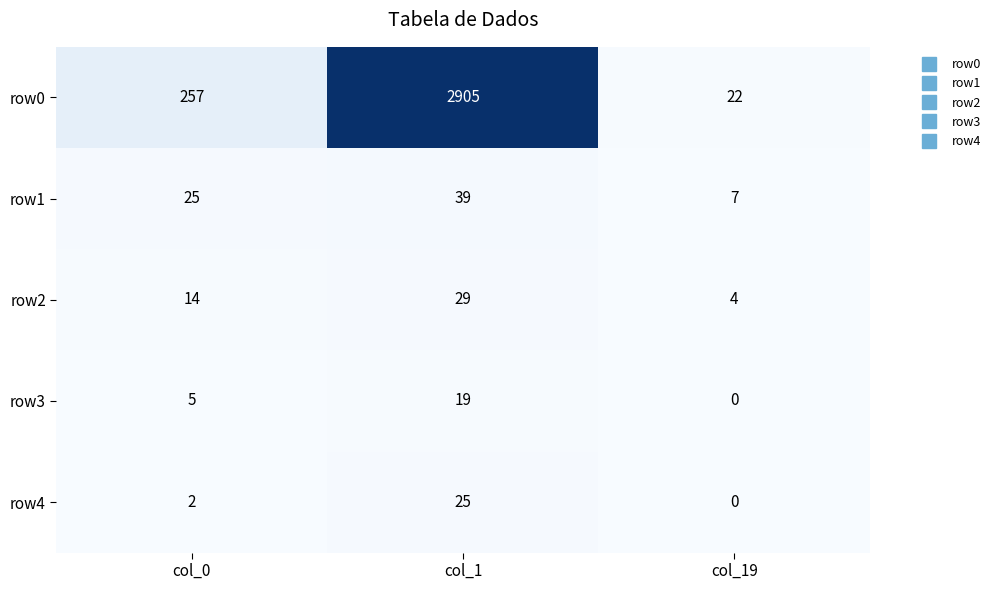

List the series in order of their peak value, highest first.

row0, row1, row2, row4, row3